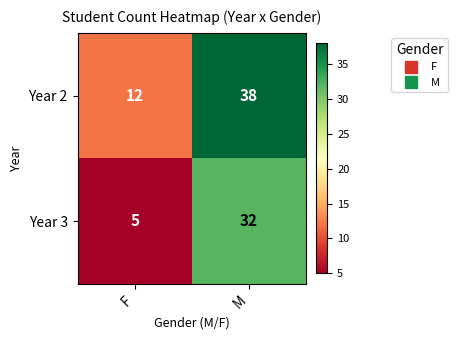

What is the sum of the Year 2 values at M and F?

50